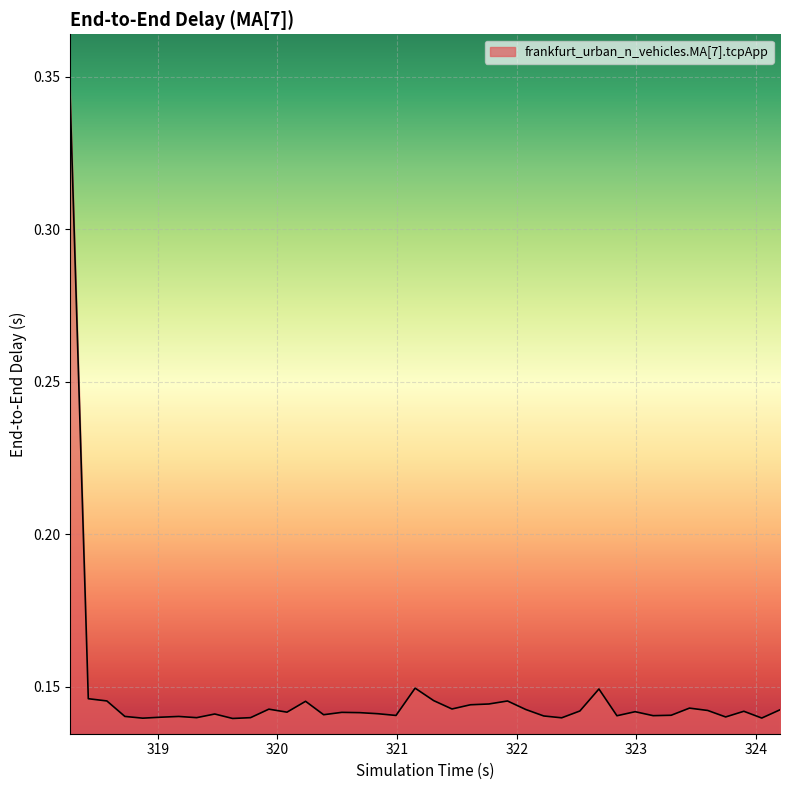

What is the difference between the maximum and minimum values?

0.2